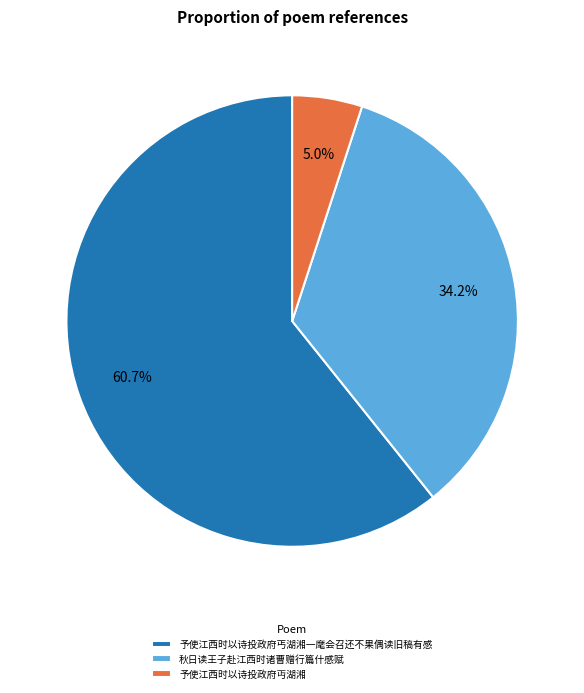

Between 秋日读王子赴江西时诸曹赠行篇什感赋 and 予使江西时以诗投政府丏湖湘, which is larger?

秋日读王子赴江西时诸曹赠行篇什感赋